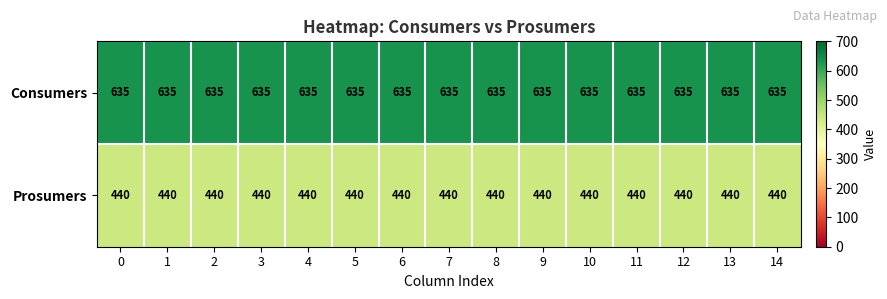

What is the greatest value displayed?

635